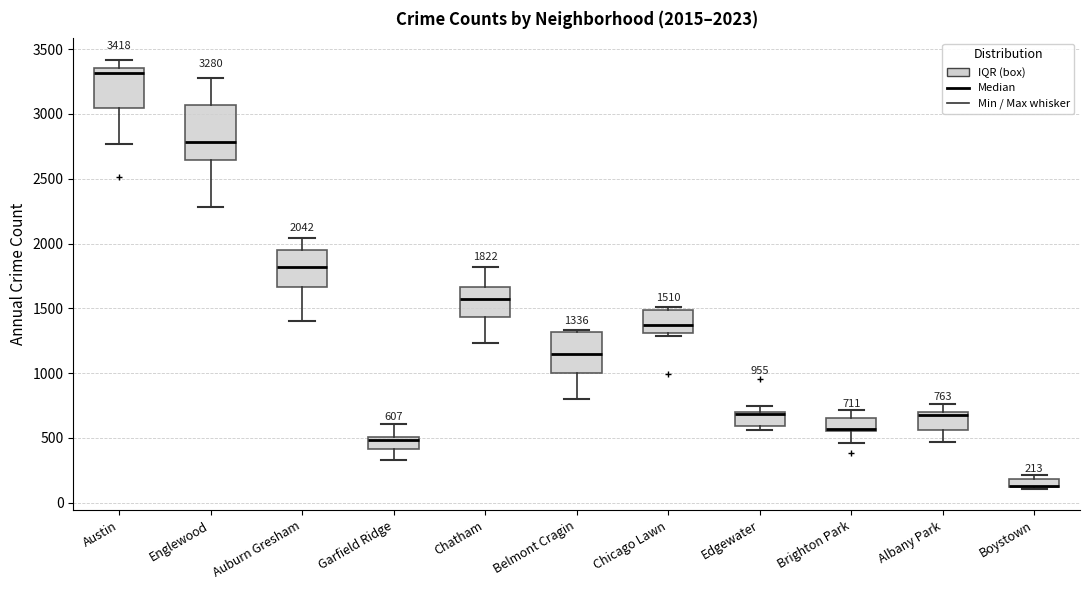

Which box is the tallest, from its lower edge to its upper edge?

Englewood